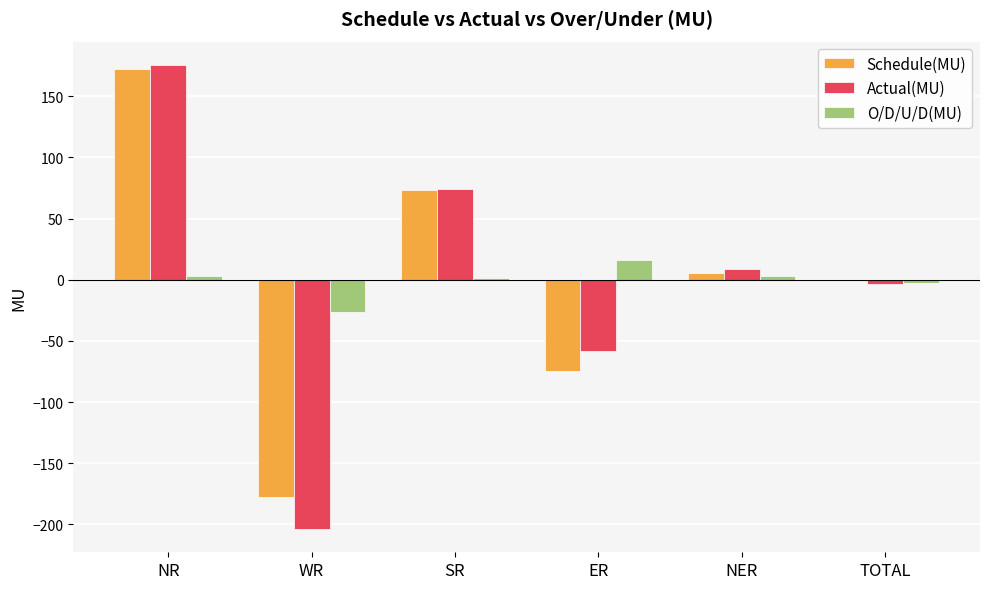

Between WR and SR, which series saw the biggest shift?

Actual(MU)